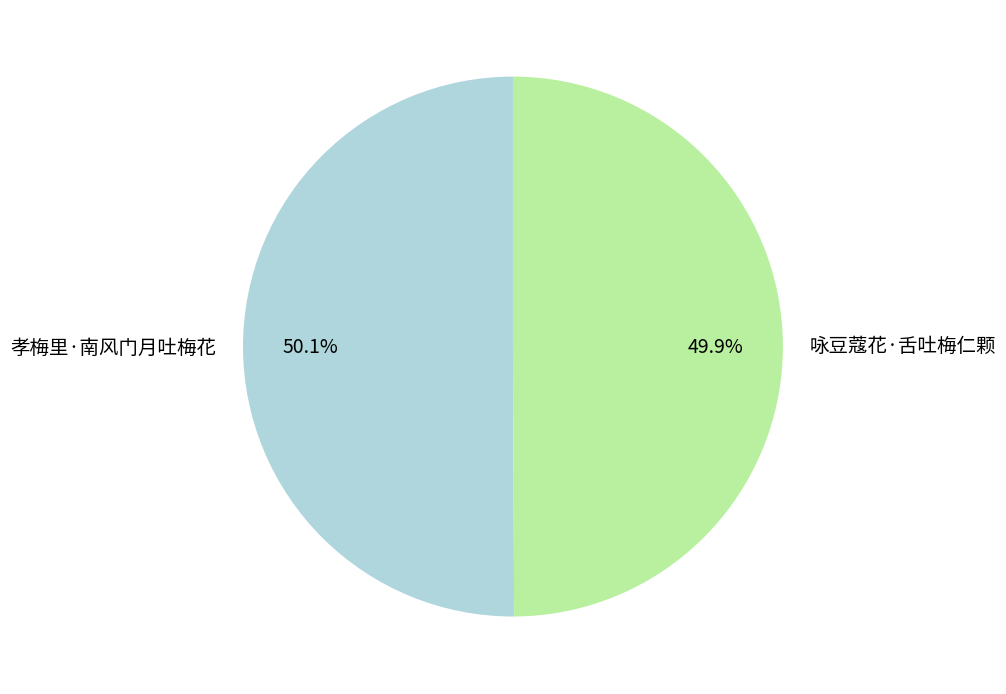

Count the number of slices in the pie.

2